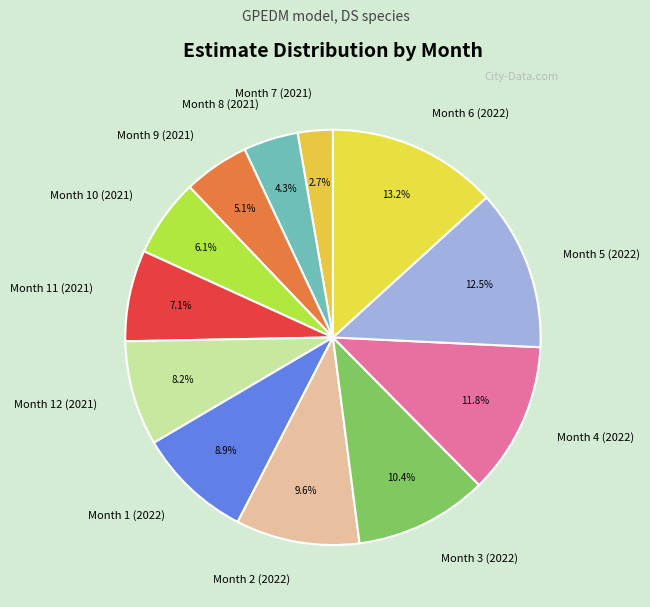

To the nearest percent, what portion does Month 11 (2021) represent?

7%